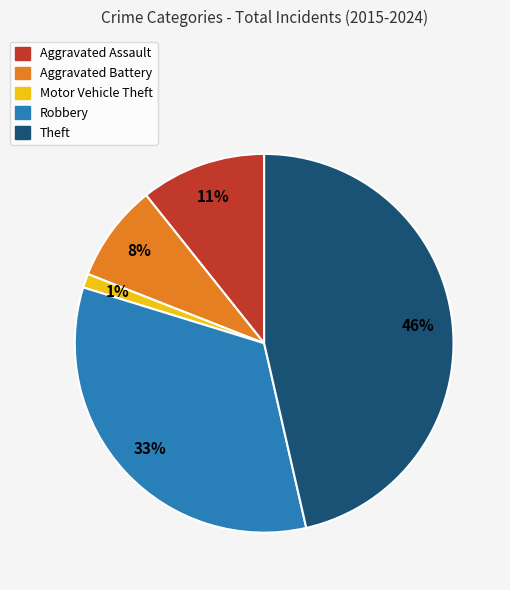

Is it true that Aggravated Assault is 11% of the pie?

True